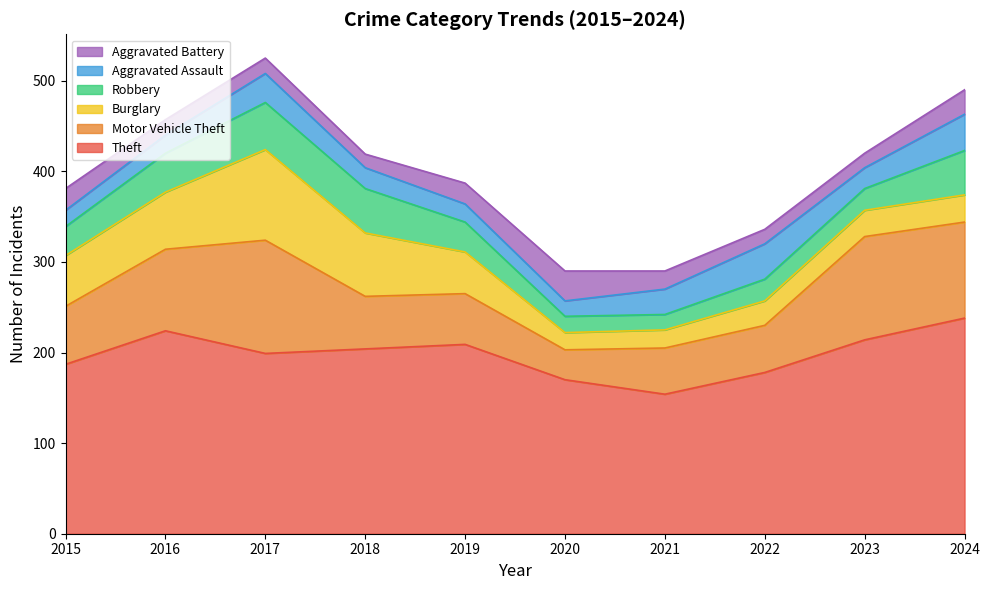

How many series are shown in this chart?

6